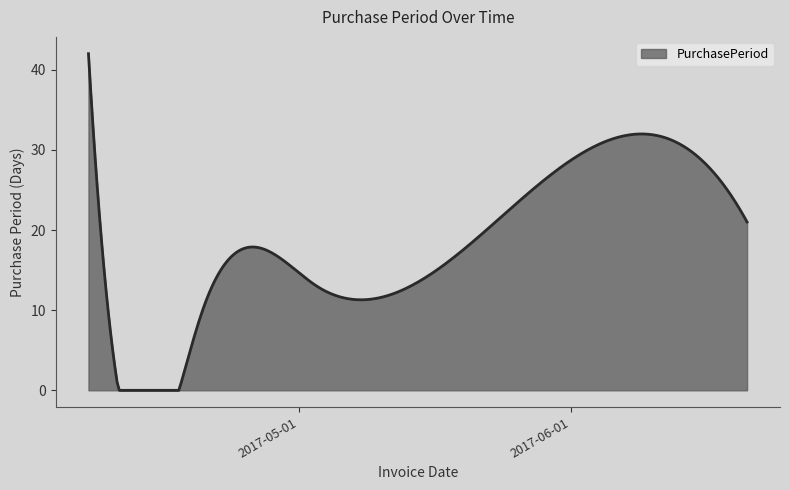

What is the average value?

18.3